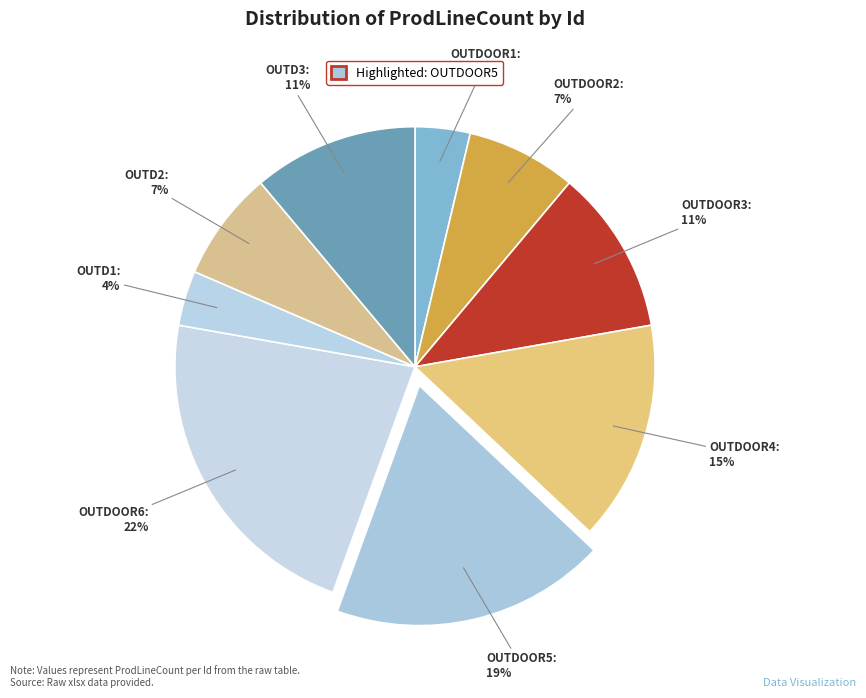

Count the number of slices in the pie.

9